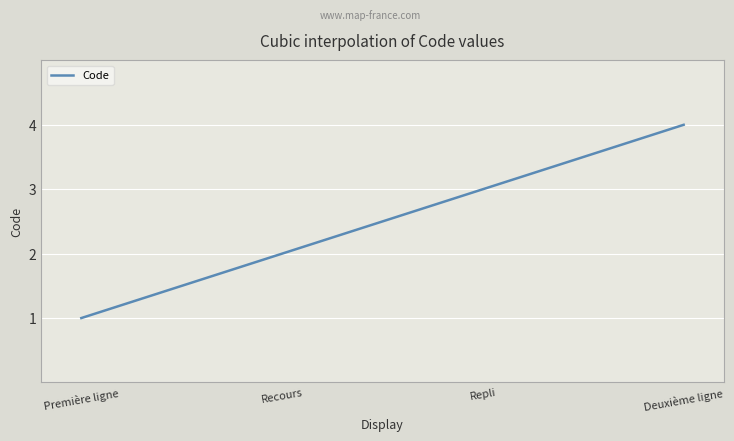

What is the maximum value shown in the chart?

4.0